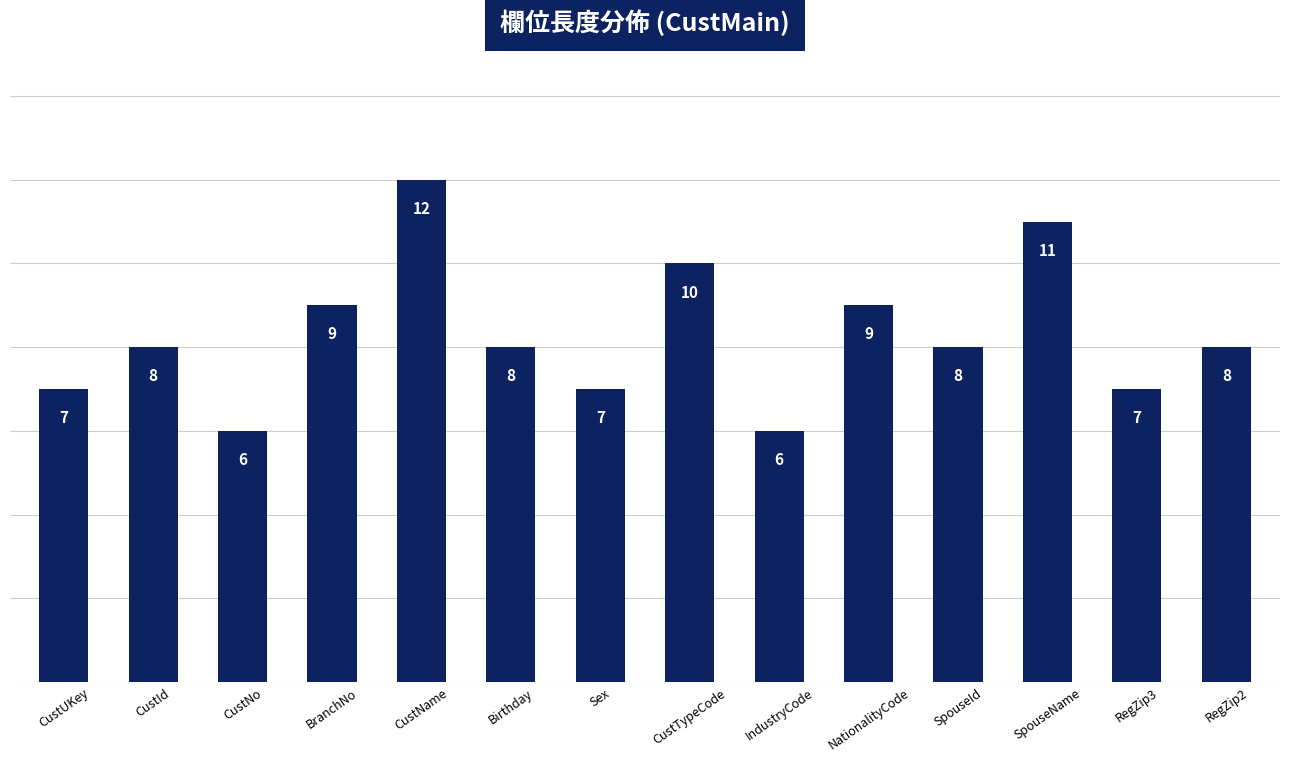

How many values are between 7 and 9?

9